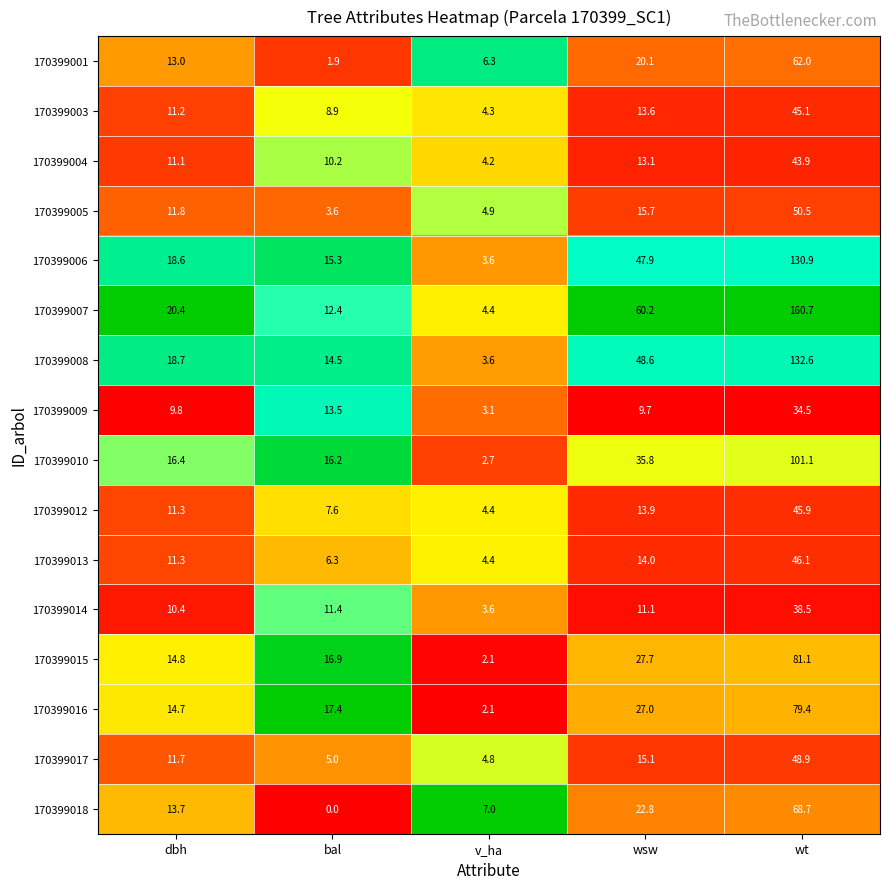

What is the sum of the 170399010 values at wsw and bal?

52.0